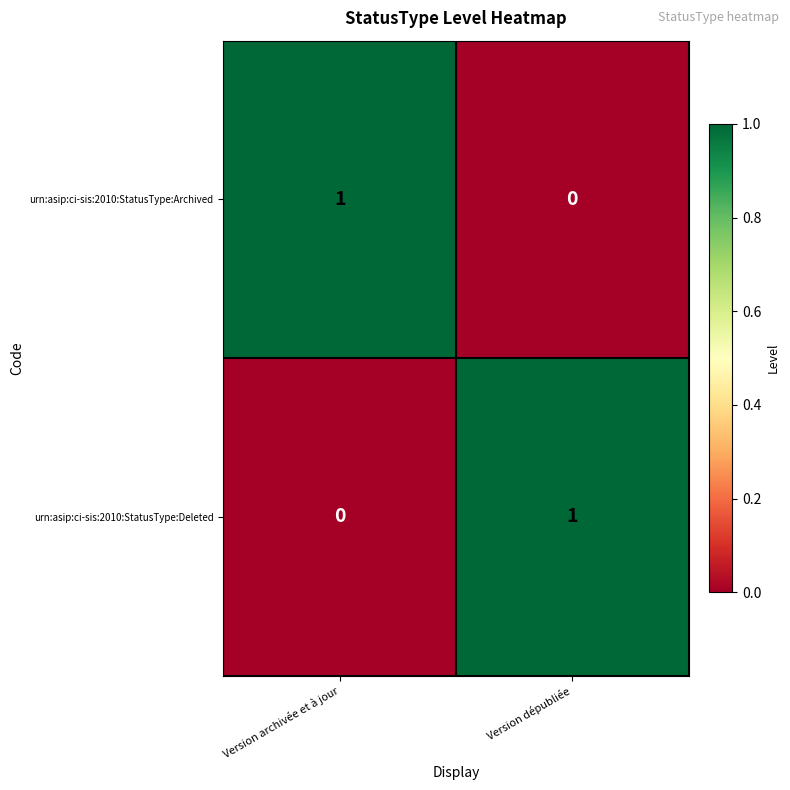

At Version archivée et à jour, list the series in order from smallest to largest.

urn:asip:ci-sis:2010:StatusType:Deleted, urn:asip:ci-sis:2010:StatusType:Archived